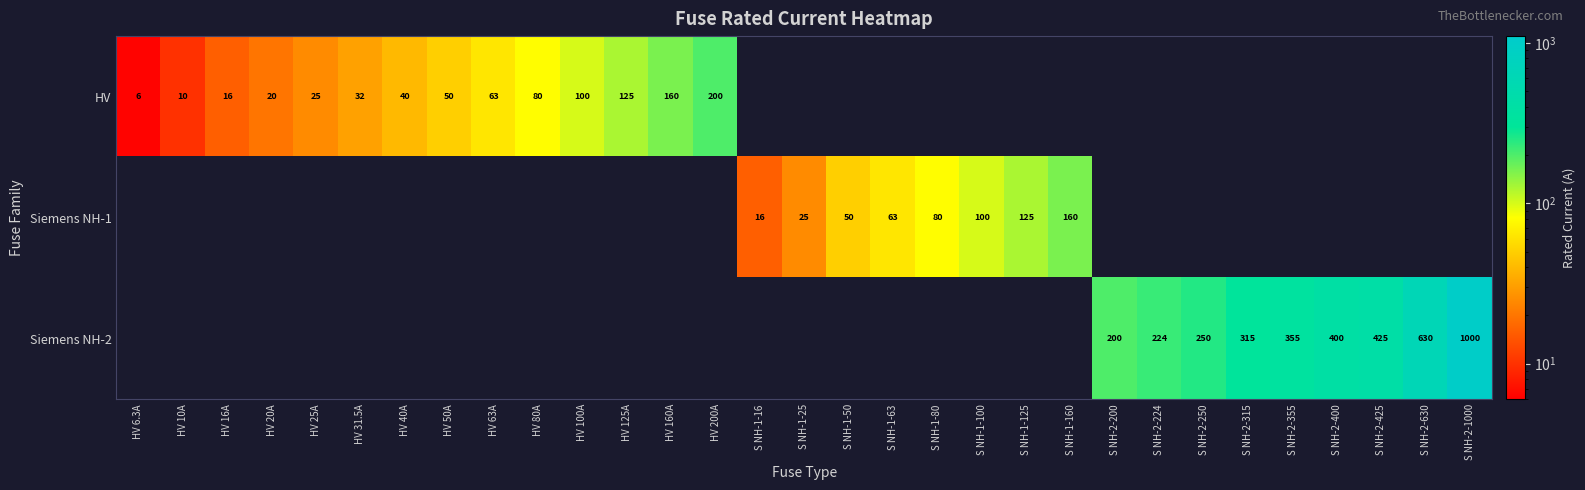

The value of HV at HV 6.3A is 6.0. True or false?

True